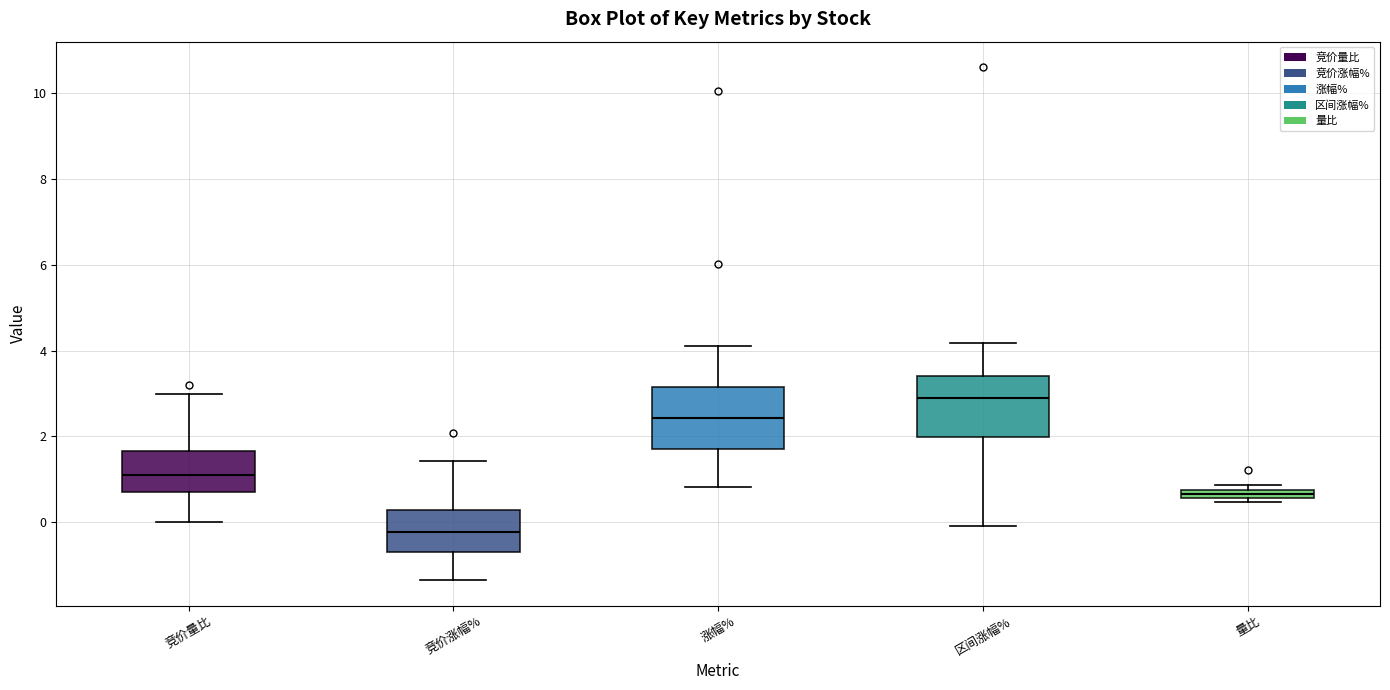

Which box has the highest median line?

区间涨幅%